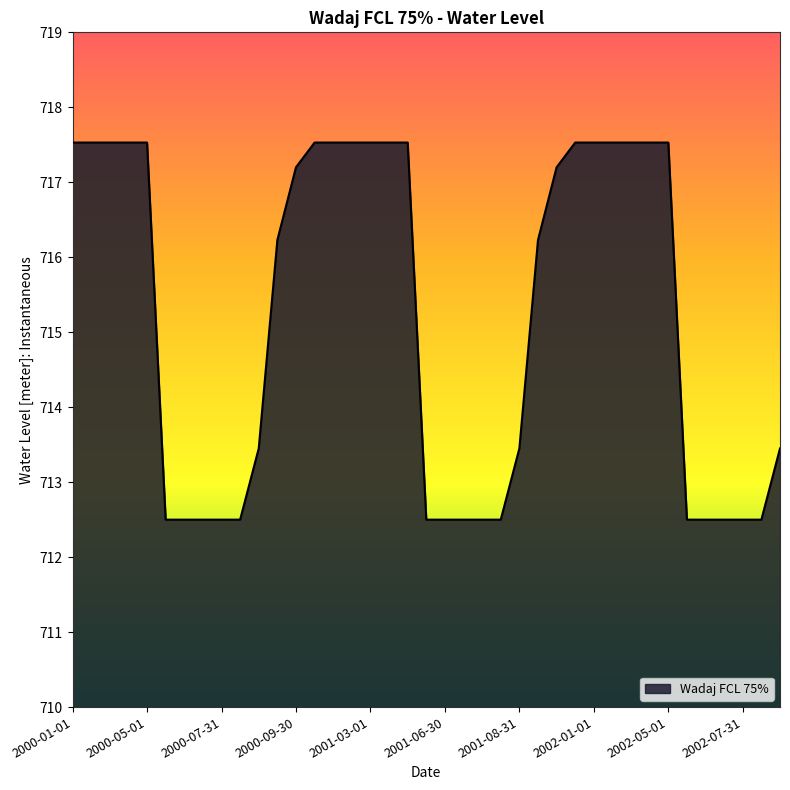

What is the minimum value shown in the chart?

712.5